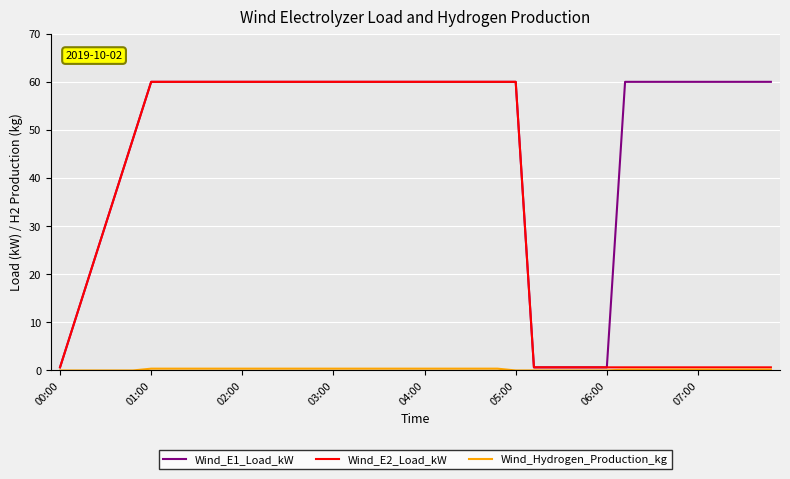

What is the greatest value displayed?

60.0